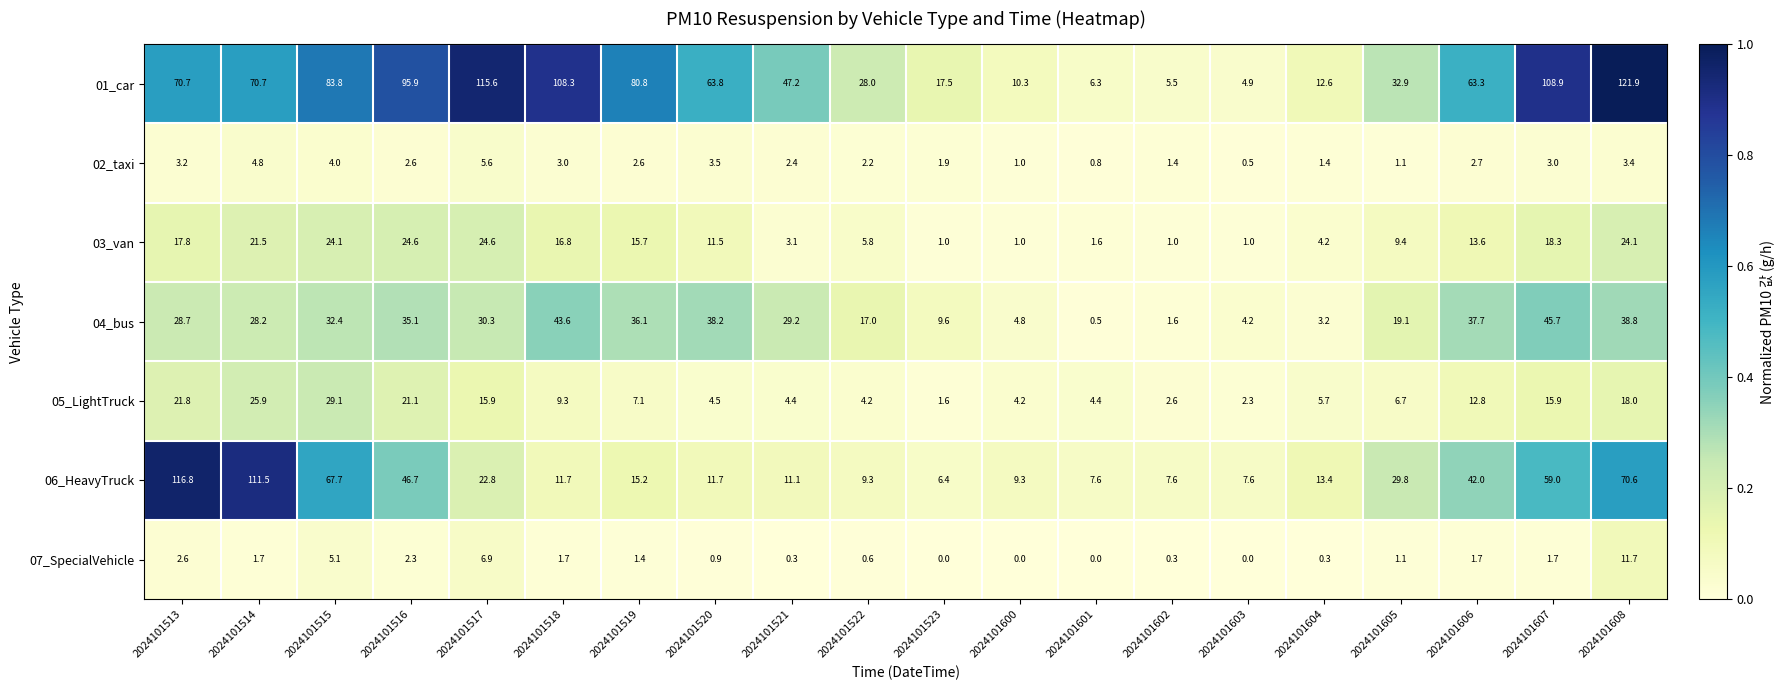

The 06_HeavyTruck series shows 20.6 at 2024101519. True or false?

False